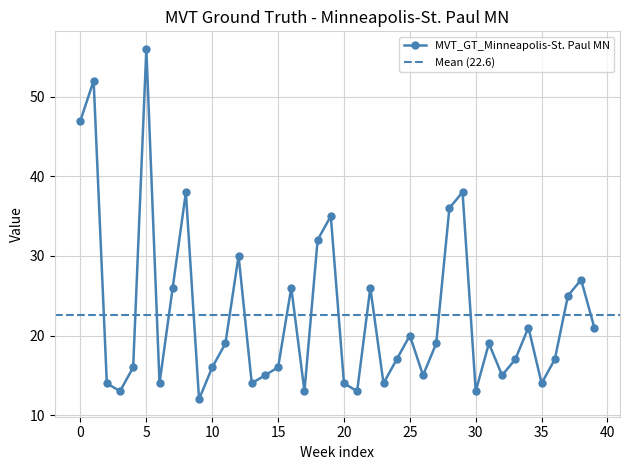

Which category has the highest value in the MVT_GT_Minneapolis-St. Paul MN series?

5